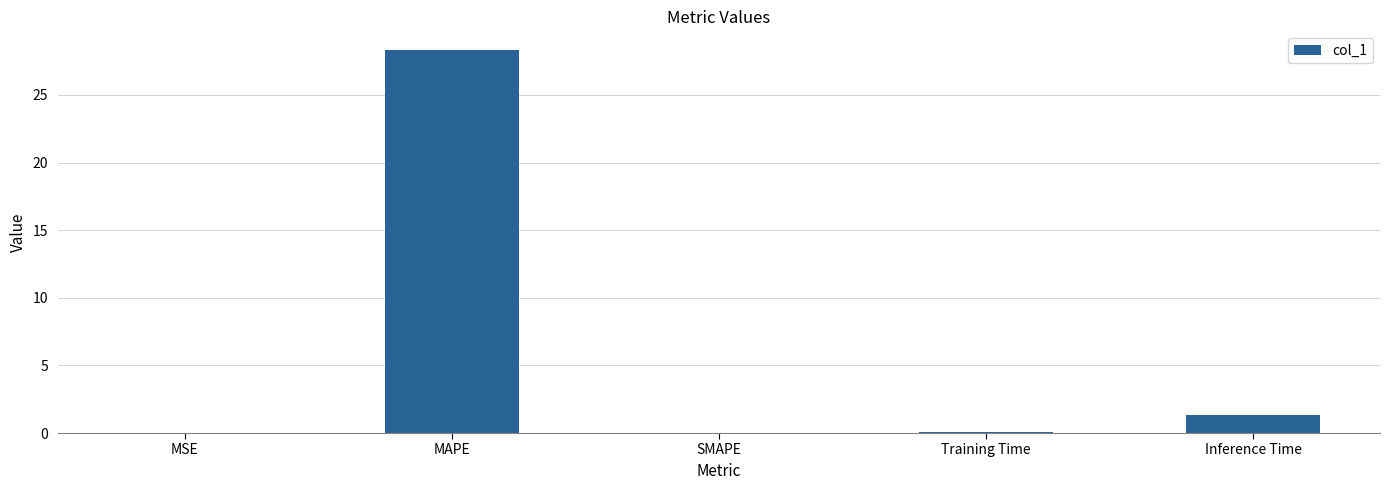

Are the bars horizontal?

No